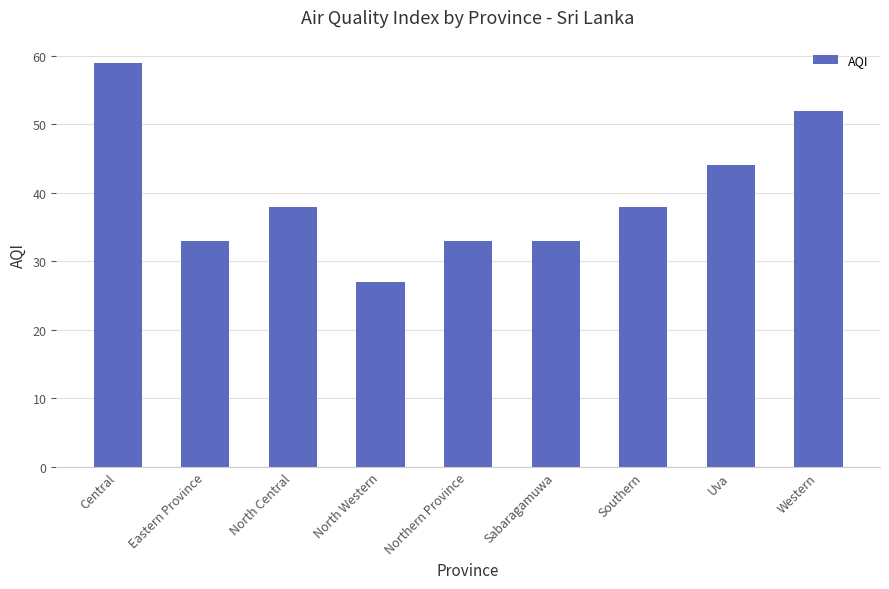

Reading left to right, list all the values displayed in this chart.

Central=59	Eastern Province=33	North Central=38	North Western=27	Northern Province=33	Sabaragamuwa=33	Southern=38	Uva=44	Western=52